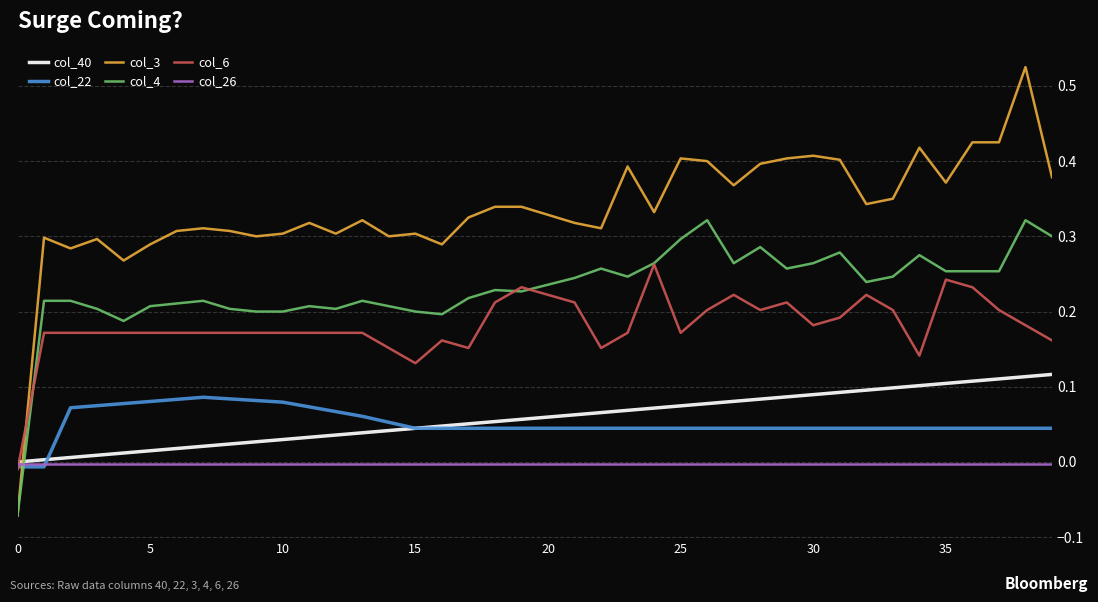

Which series has the largest total across all categories?

col_3